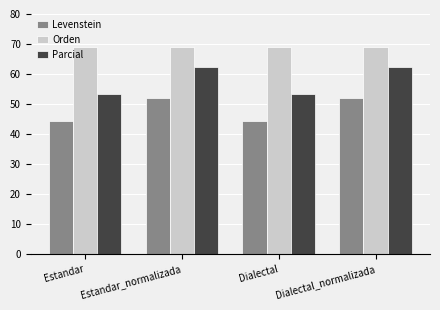

What is the lowest value of the Orden series?

68.9